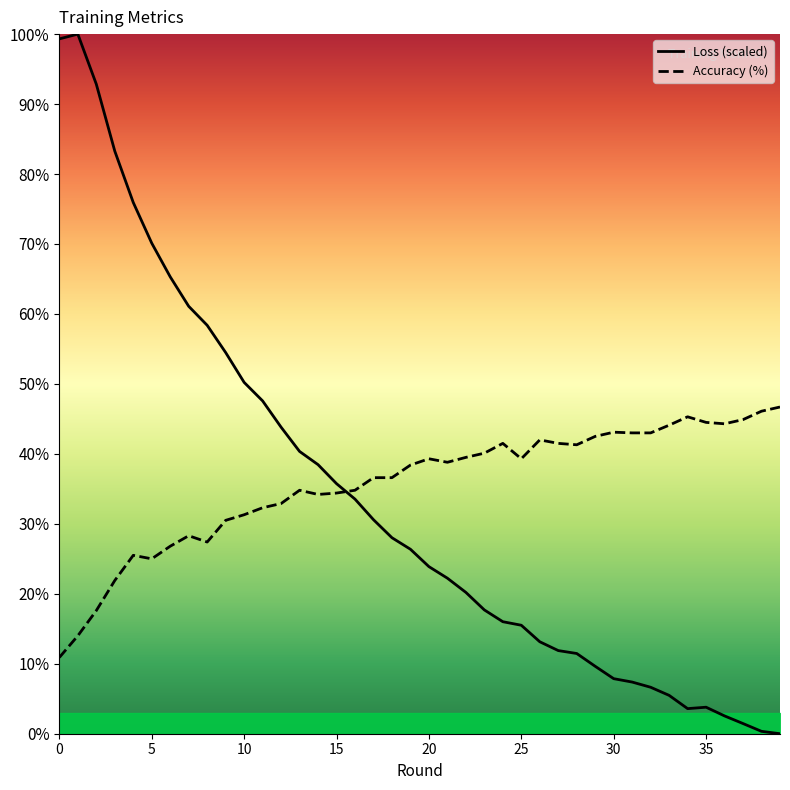

How many lines are shown in the chart?

2